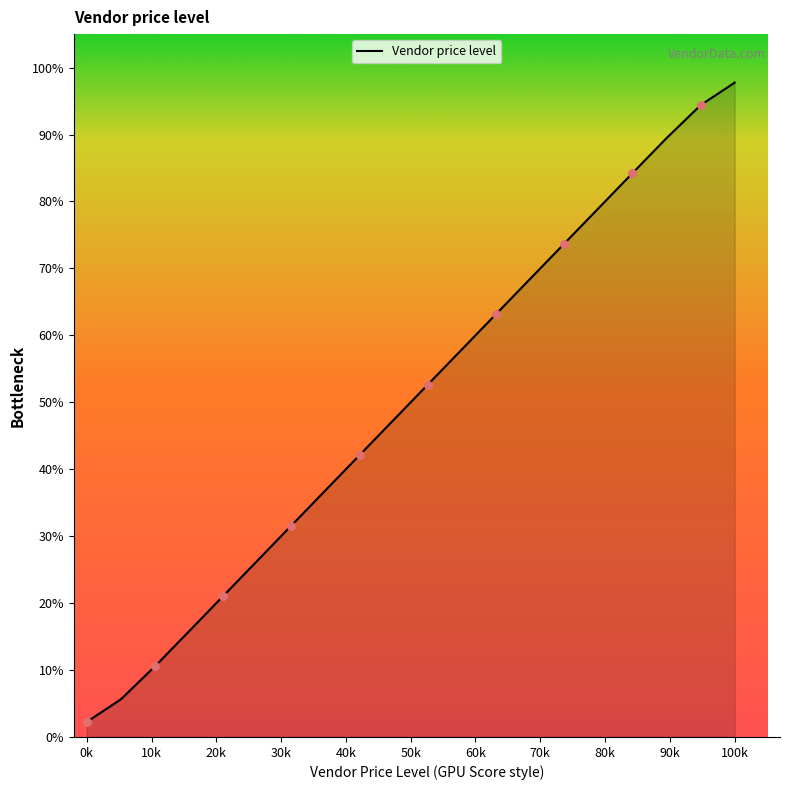

Which category has the highest value in the Vendor price level series?

100k